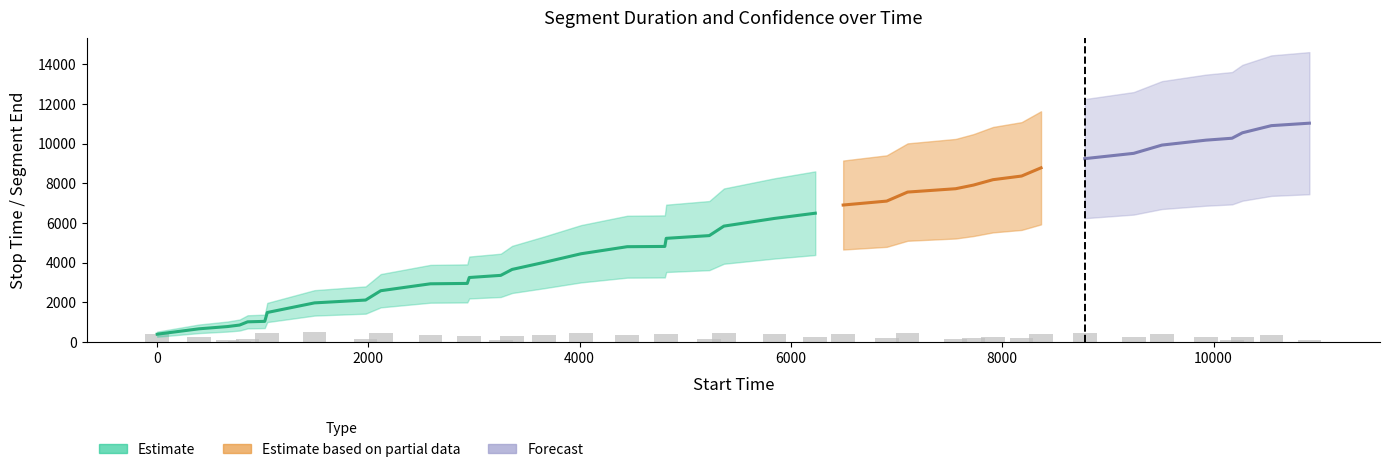

Reading right to left, what are all the values shown in this chart?

stop_time: 11030.0	10906.0	10546.0	10272.0	10174.0	9926.0	9510.0	9243.0	8780.0	8366.0	8182.0	7911.0	7727.0	7558.0	7103.0	6905.0	6493.0	6229.0	5842.0	5364.0	5226.0	4818.0	4805.0	4449.0	4012.0	3660.0	3360.0	3252.0	2954.0	2935.0	2586.0	2116.0	1973.0	1489.0	1042.0	1018.0	856.0	780.0	666.0	395.0
confidence: 0.7	0.7	0.7	0.7	0.7	0.7	0.7	0.7	0.7	0.7	0.7	0.7	0.7	0.7	0.7	0.7	0.7	0.7	0.7	0.7	0.7	0.7	0.7	0.7	0.7	0.7	0.7	0.7	0.7	0.7	0.7	0.7	0.7	0.7	0.7	0.7	0.7	0.7	0.7	0.7
start_time: 10907.0	10547.0	10273.0	10175.0	9927.0	9511.0	9244.0	8781.0	8367.0	8183.0	7912.0	7728.0	7559.0	7104.0	6906.0	6494.0	6230.0	5843.0	5365.0	5227.0	4819.0	4806.0	4450.0	4013.0	3661.0	3361.0	3253.0	2955.0	2936.0	2587.0	2117.0	1974.0	1490.0	1043.0	1019.0	857.0	781.0	667.0	396.0	1.0